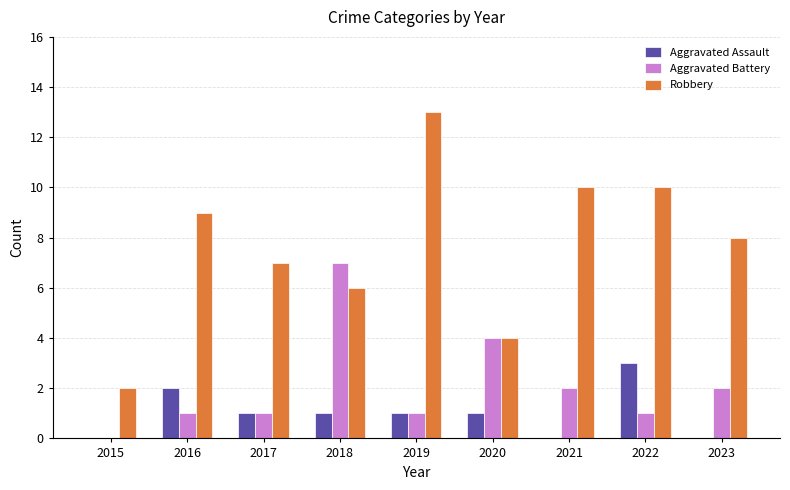

Reading left to right, extract all data points from this chart.

Aggravated Assault: 0	2	1	1	1	1	0	3	0
Aggravated Battery: 0	1	1	7	1	4	2	1	2
Robbery: 2	9	7	6	13	4	10	10	8